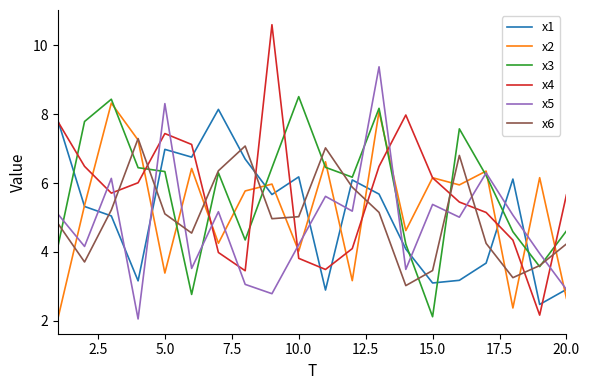

Which series has the largest total across all categories?

x3